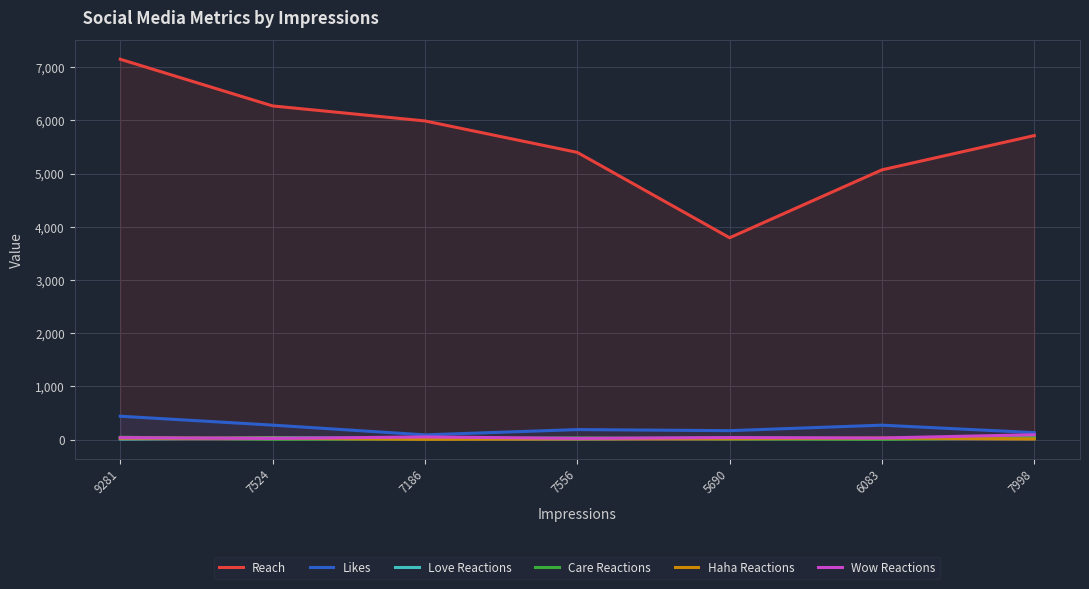

What are all the series names shown in the legend?

Reach, Likes, Love Reactions, Care Reactions, Haha Reactions, Wow Reactions